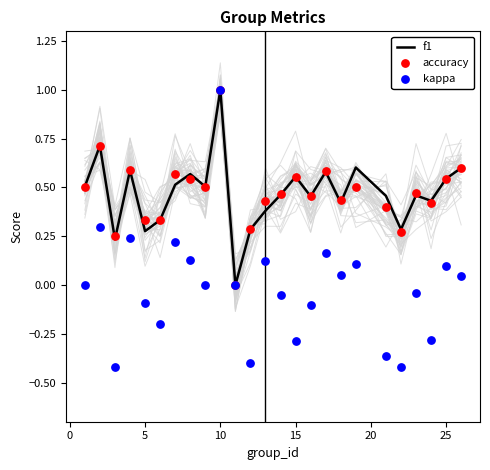

Which series reaches the minimum Y coordinate?

kappa